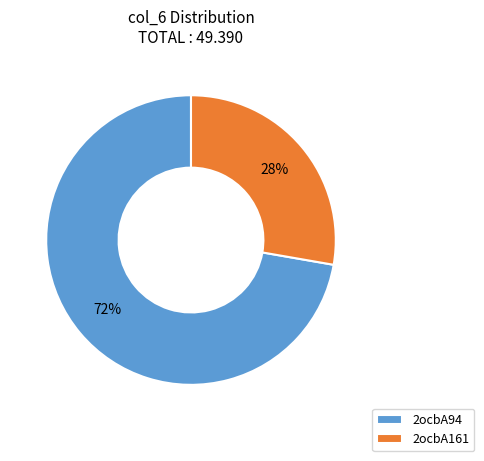

Is the sum of 2ocbA161 and 2ocbA94 greater than half?

Yes